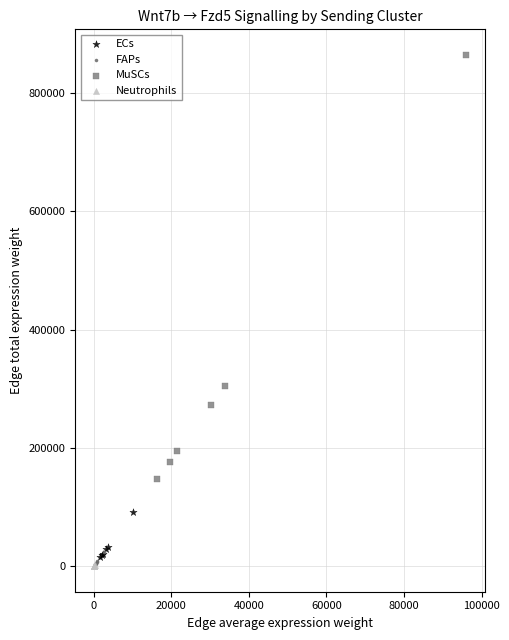

Which series has the widest spread of Y values?

MuSCs